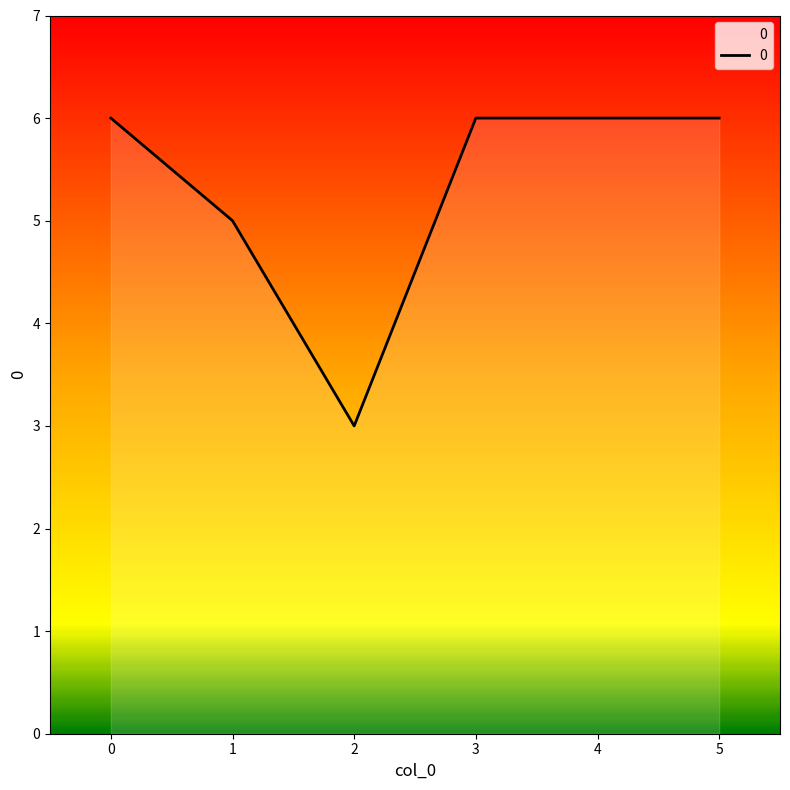

True or false: the data shows 1 at 2.

False